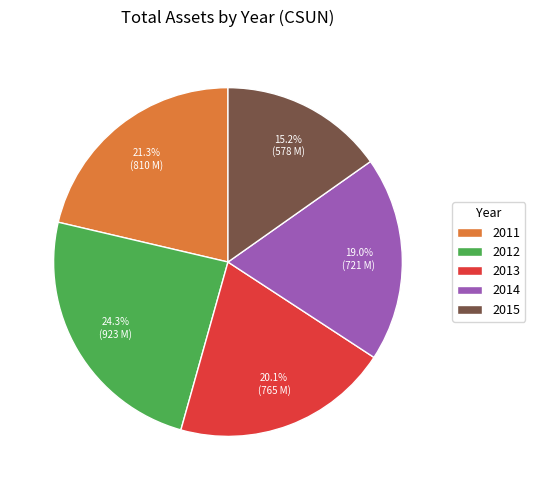

The 2014 slice represents 11% of the pie. True or false?

False